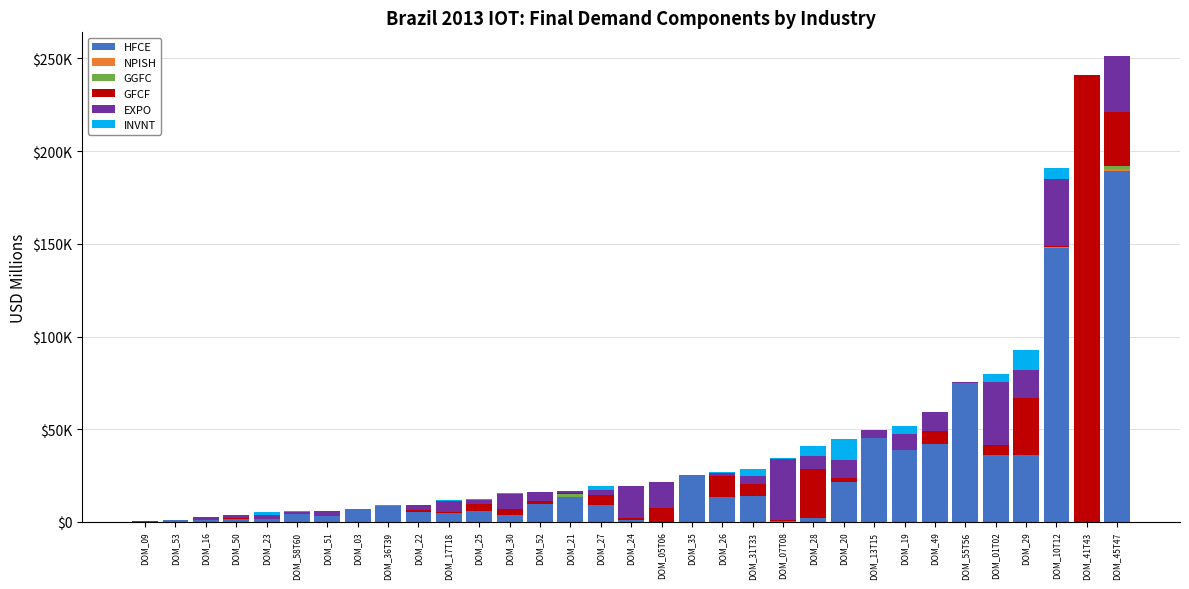

Which has a higher value, DOM_10T12 or DOM_13T15?

DOM_10T12